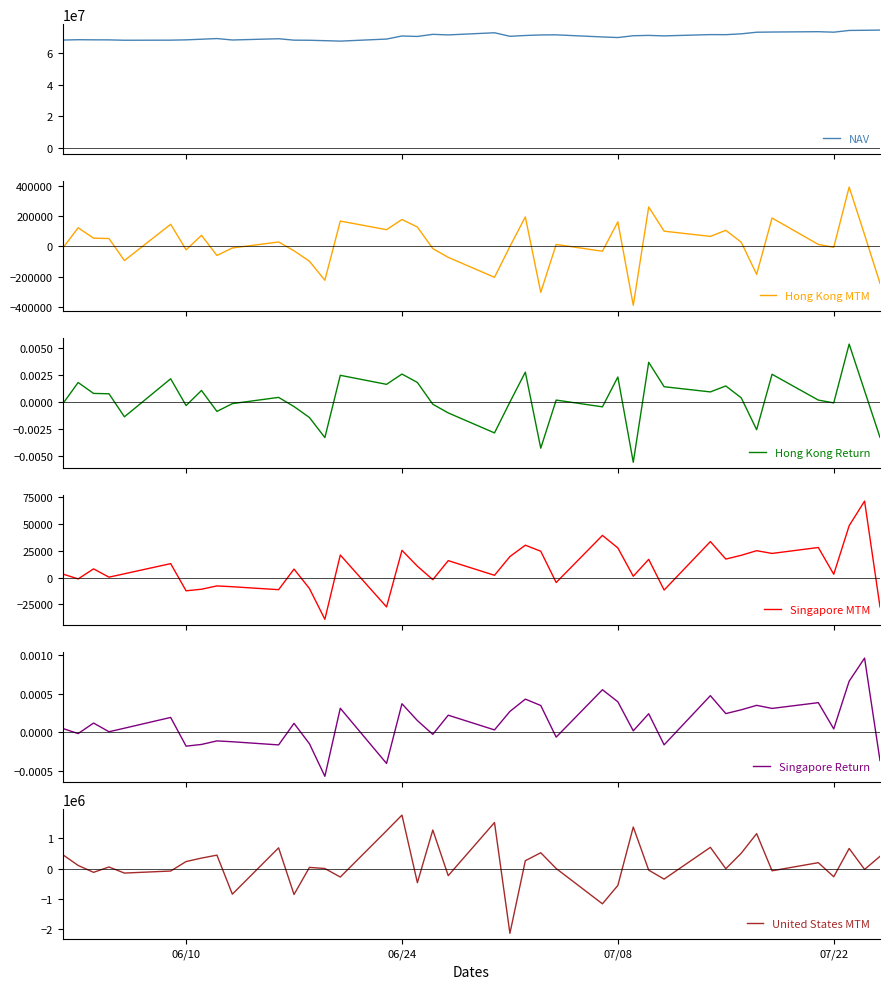

List the series in order of their peak value, lowest first.

Singapore Return, Hong Kong Return, Singapore MTM, Hong Kong MTM, United States MTM, NAV